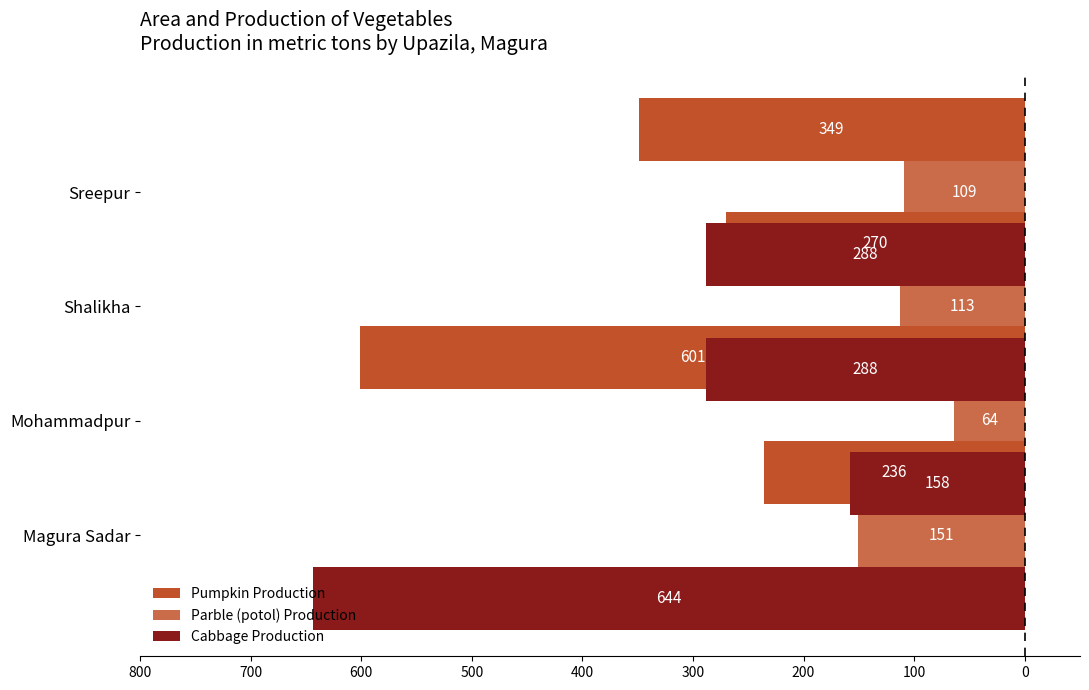

Is it true that Parble (potol) Production equals -113 at Shalikha?

True